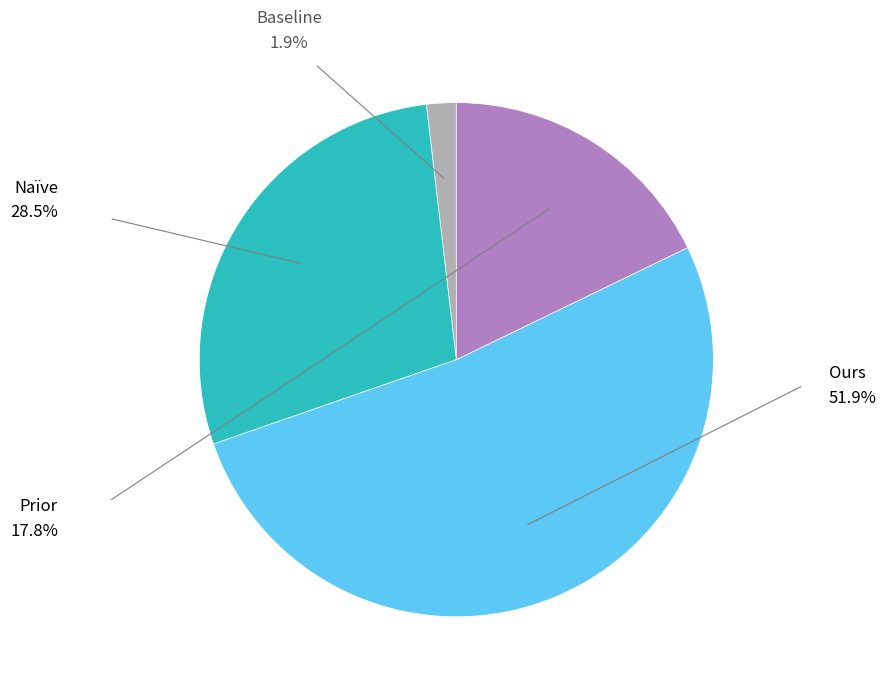

Is there any slice that represents more than half of the pie?

Yes